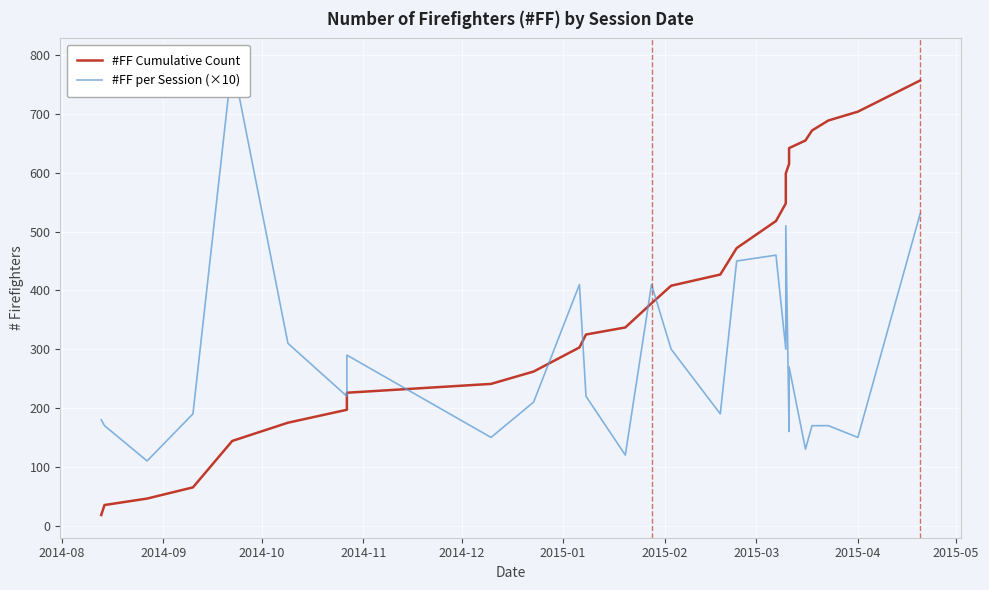

Reading right to left, extract all data points from this chart.

#FF Cumulative Count: 757	704	689	672	655	642	615	599	548	518	472	427	408	378	337	325	303	262	241	226	197	175	144	65	46	35	18
#FF per Session (×10): 530	150	170	170	130	270	160	510	300	460	450	190	300	410	120	220	410	210	150	290	220	310	790	190	110	170	180